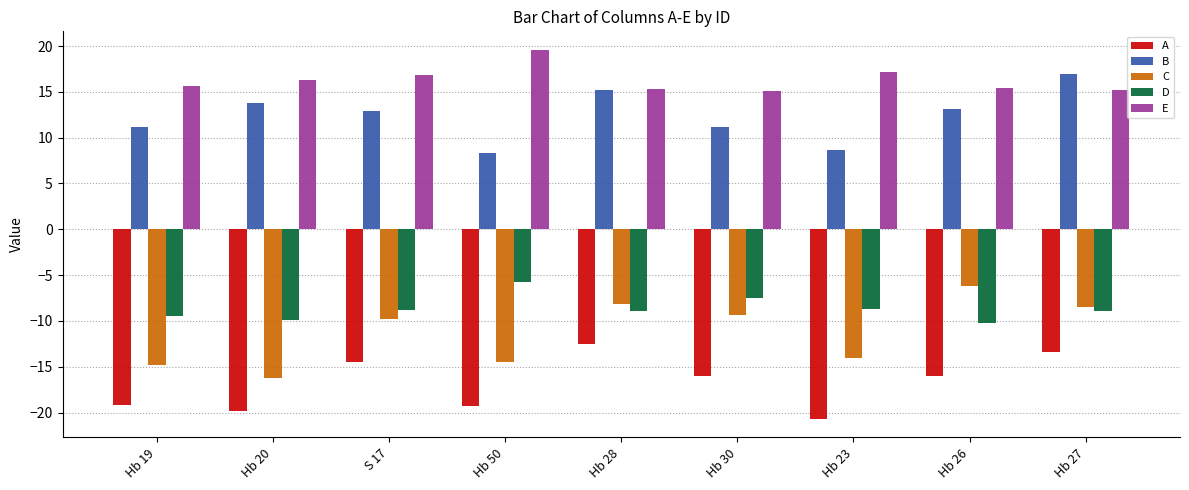

What is the minimum value shown in the chart?

-20.7